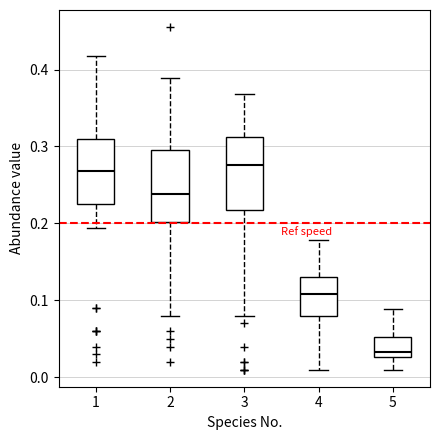

Which box's median line is the lowest?

5